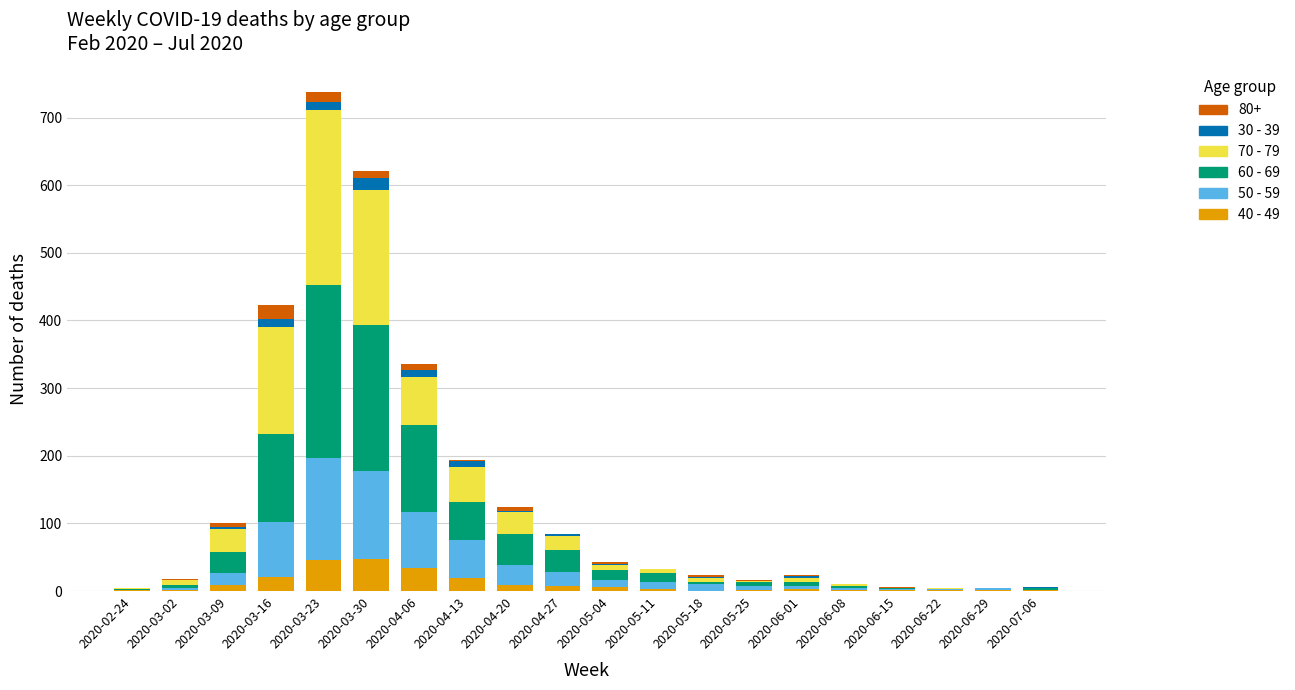

At which category is the sum across all series the highest?

2020-03-23